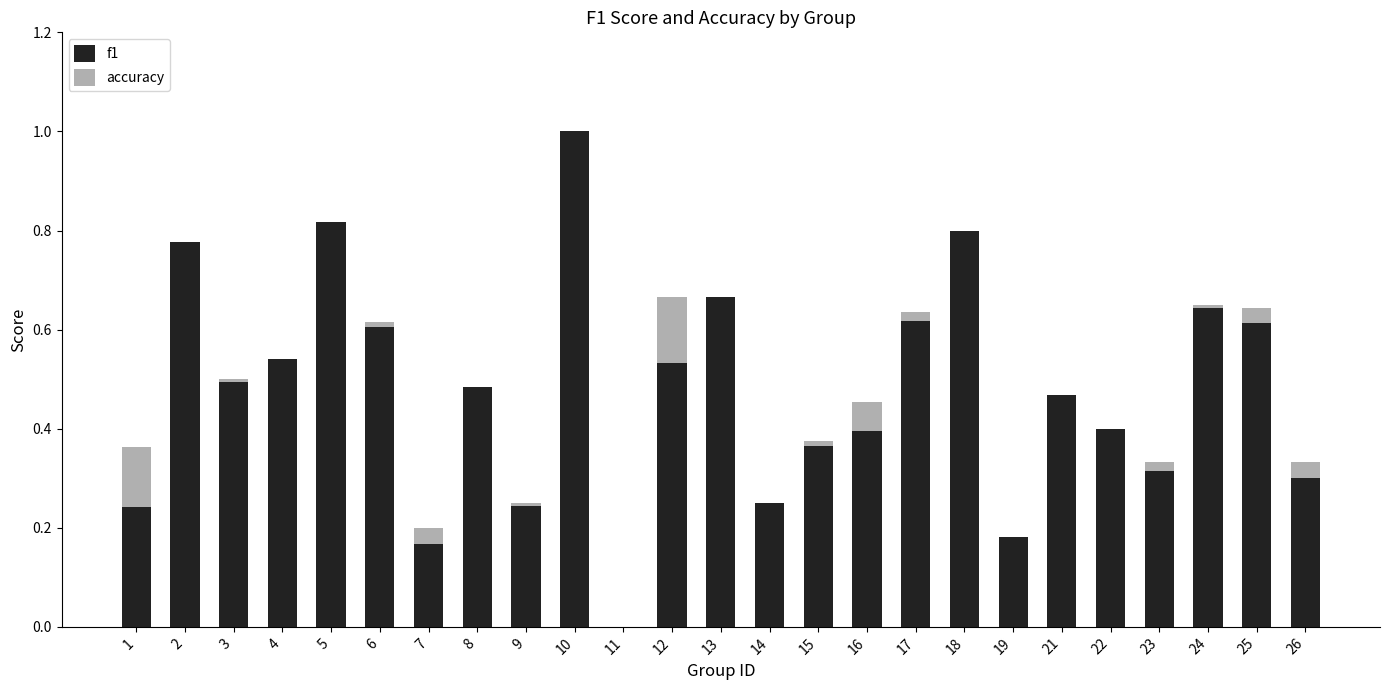

At which category is the sum across all series the highest?

10